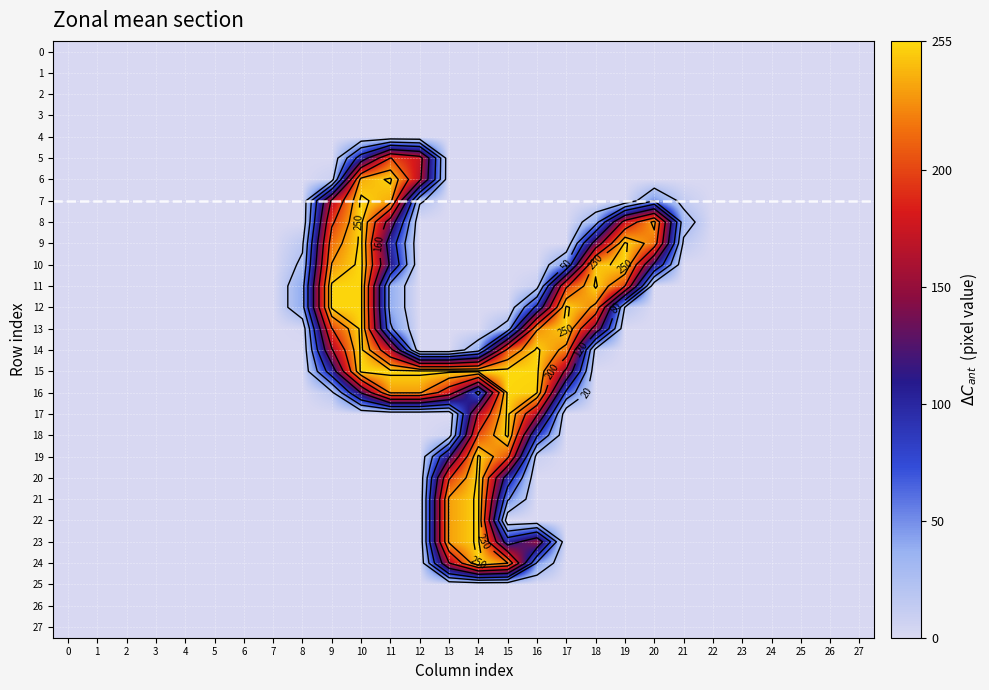

At how many categories does at least one series exceed 27?

14